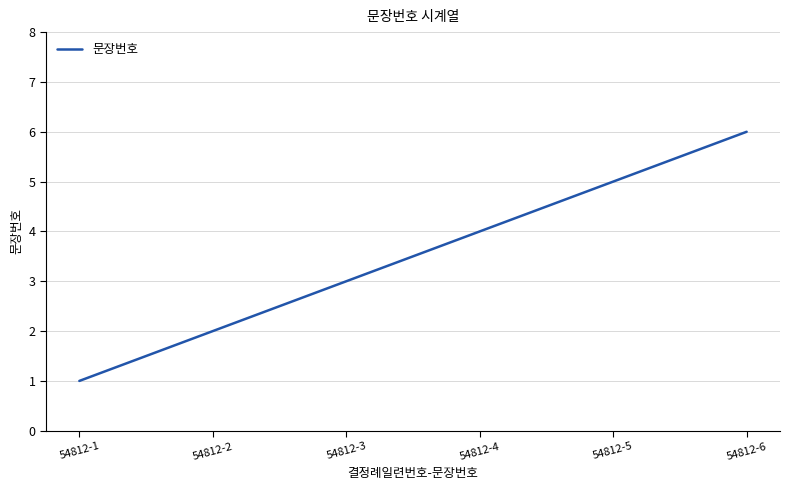

What is the average value?

4